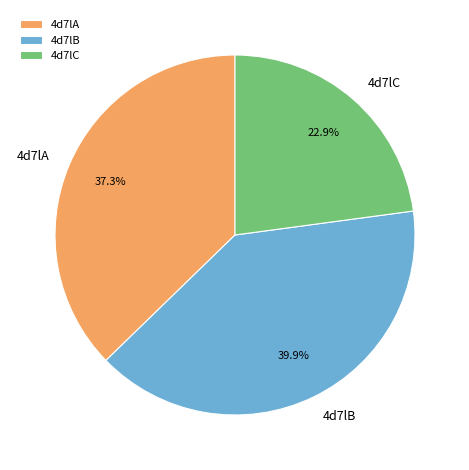

How many slices are in this pie chart?

3